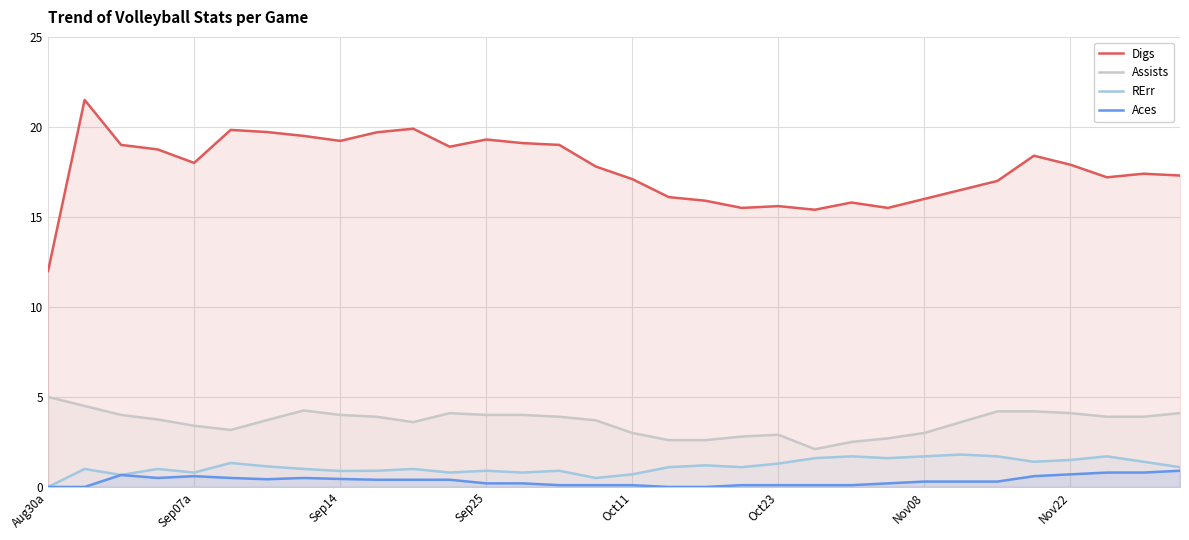

How many data points does each series have?

32